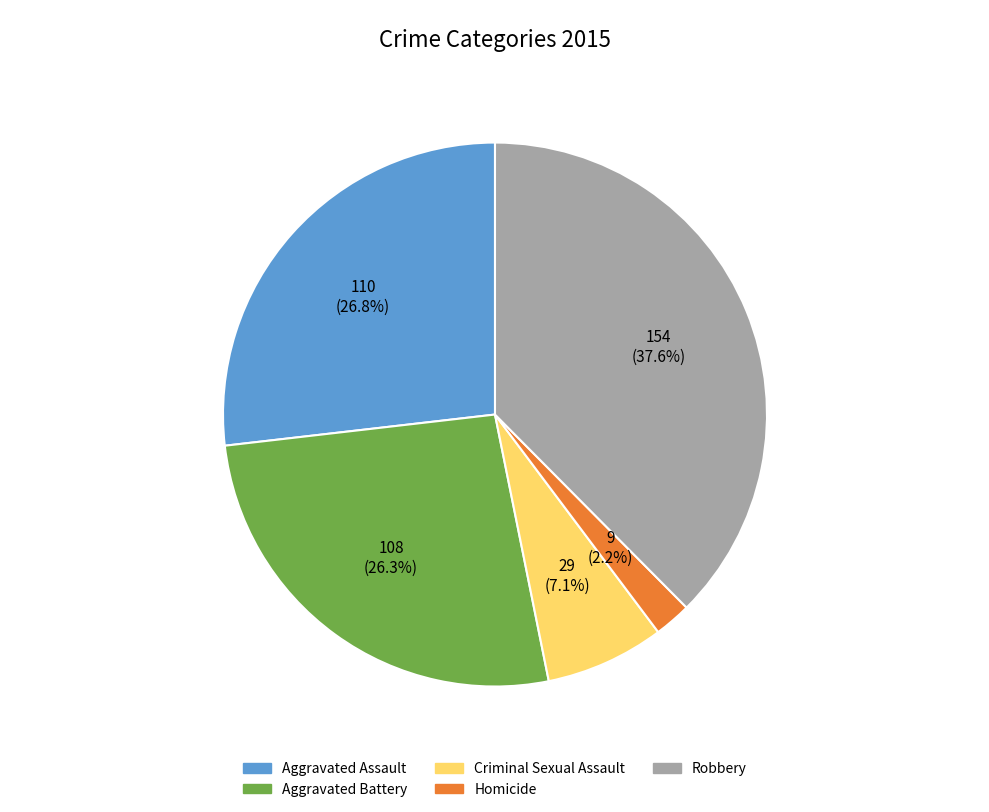

What is the ratio of the value at Aggravated Battery to the value at Aggravated Assault?

1.0